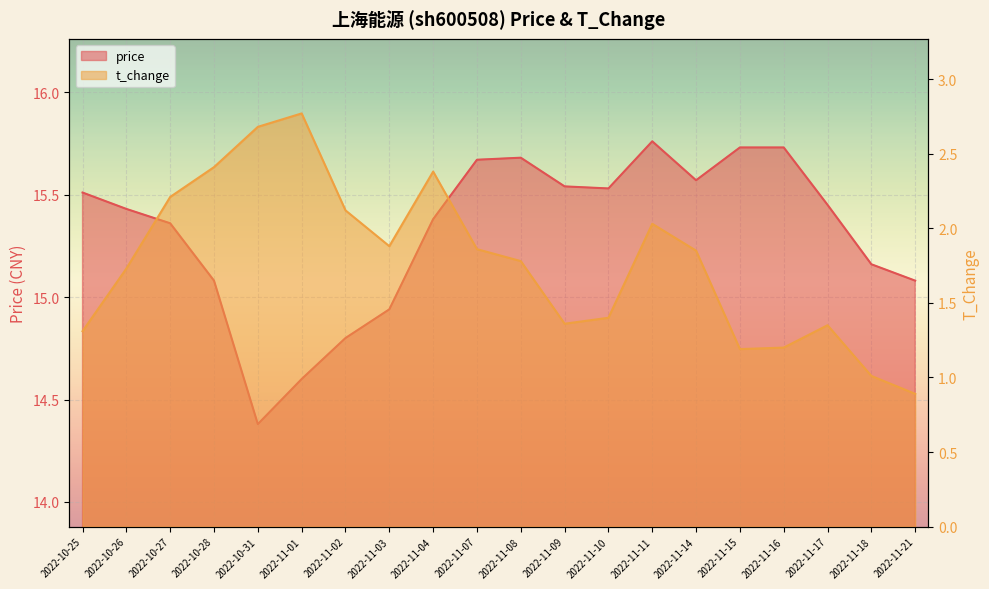

Rank the series at 2022-11-18 from highest to lowest value.

price, t_change